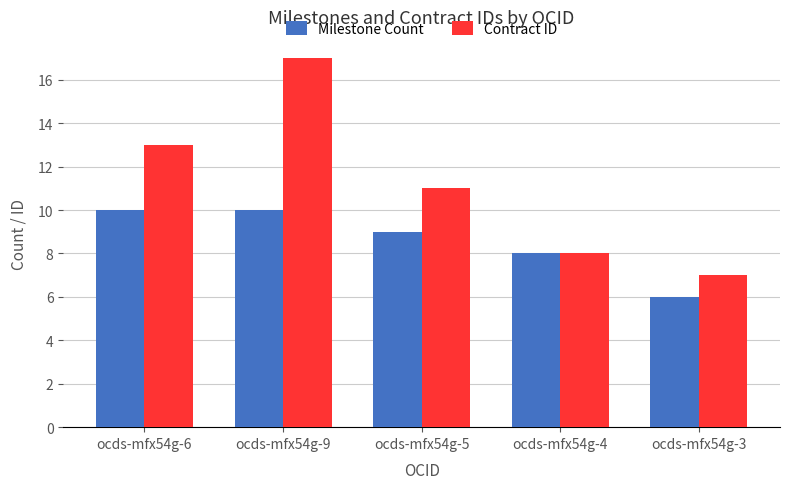

What is the label of the 4th bar from the left?

ocds-mfx54g-4